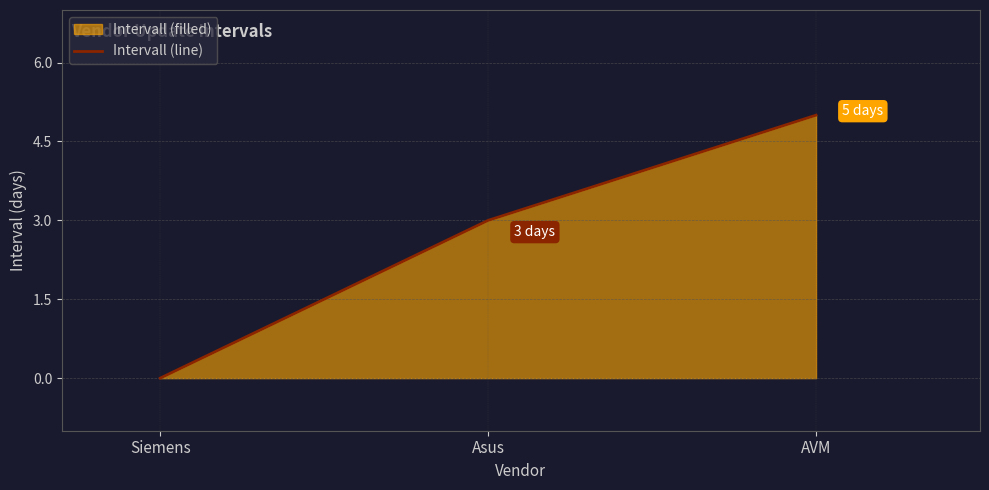

Where is the data nearest to the value 2?

Asus